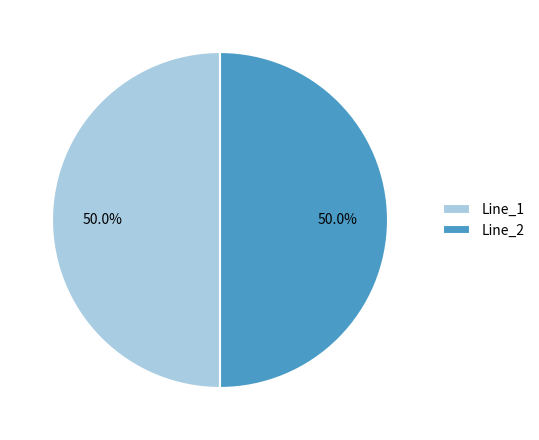

Count the number of slices in the pie.

2